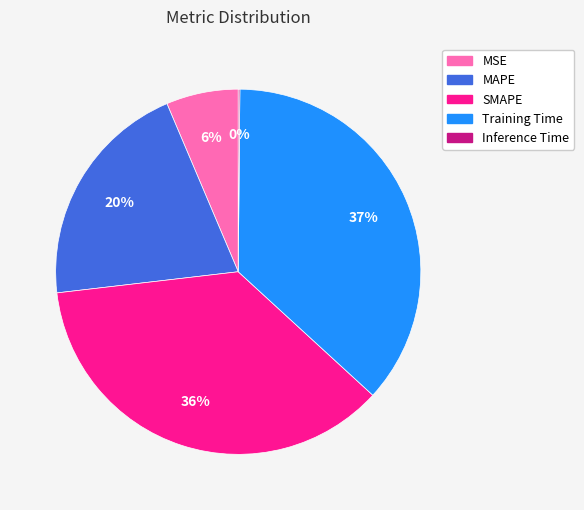

Is there any slice that represents more than half of the pie?

No